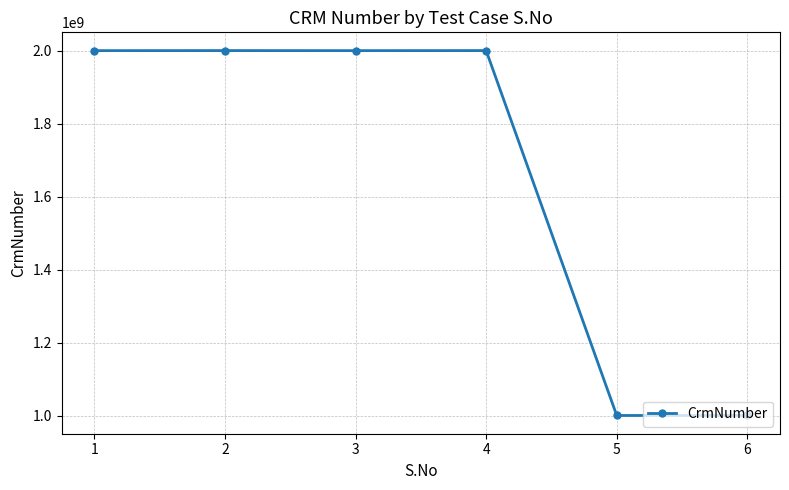

True or false: the data has more than 2 interior local peaks.

False